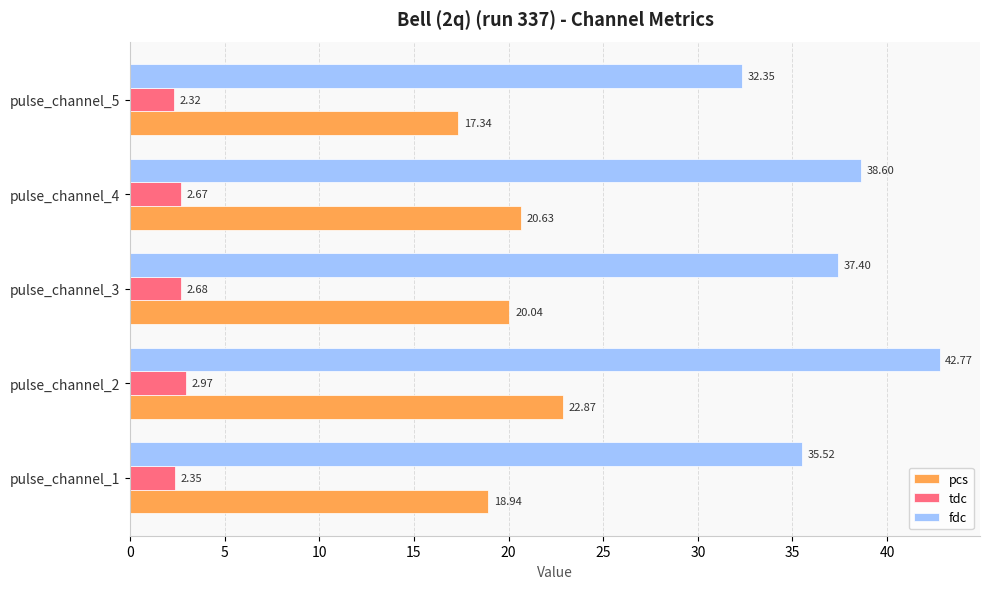

Between pulse_channel_1 and pulse_channel_4, which series saw the biggest shift?

fdc